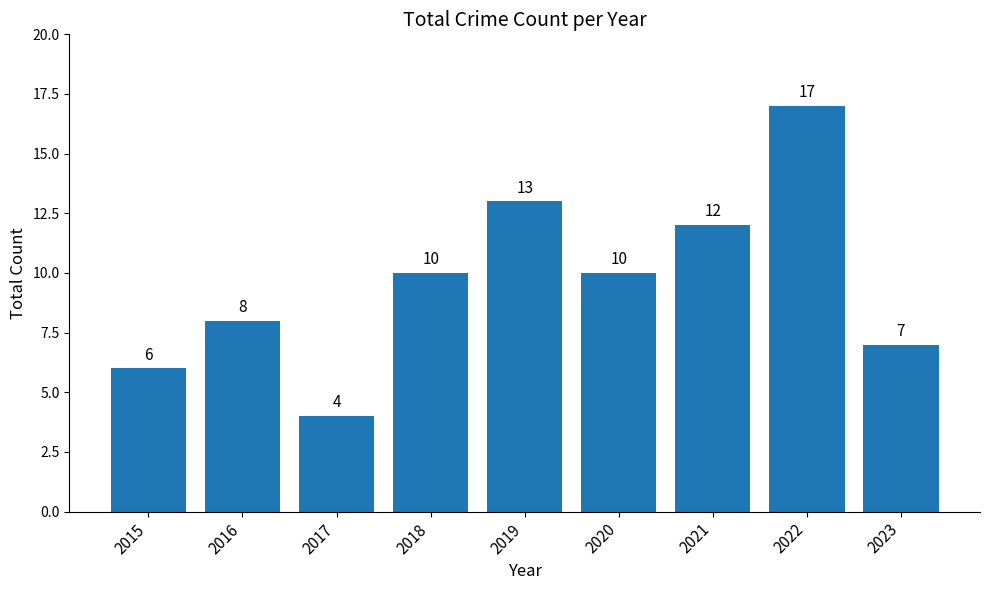

Which label corresponds to the smallest value in the chart?

2017